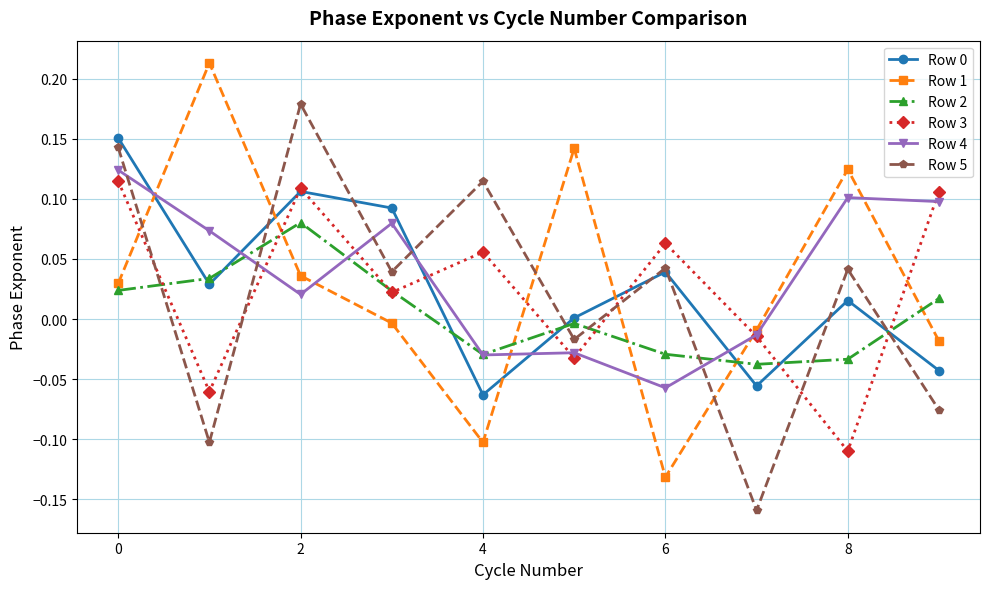

True or false: Row 1 and Row 0 cross at least once.

True